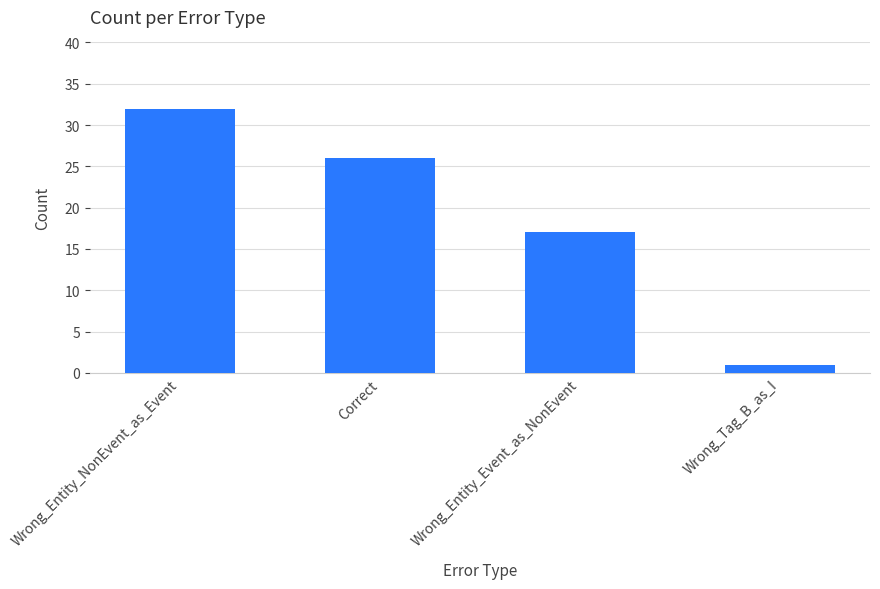

What is the difference between the maximum and minimum values?

31